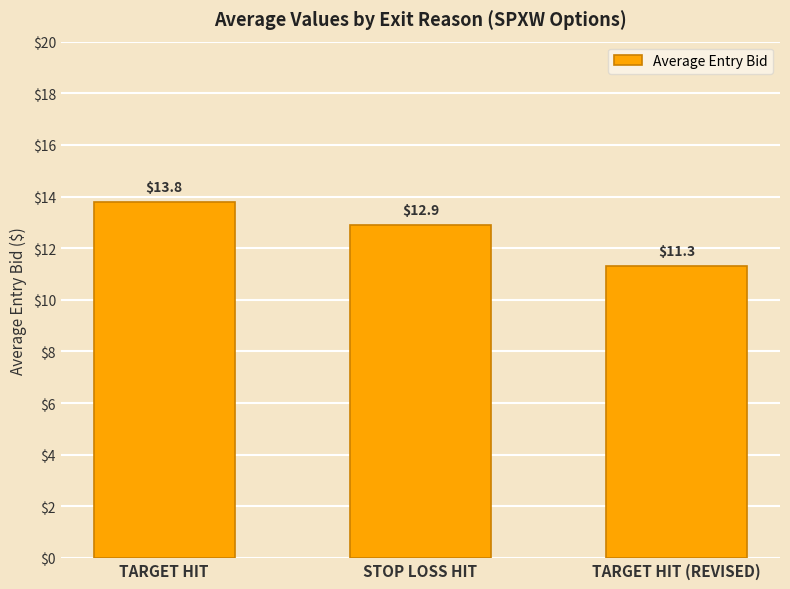

List the labels in order of value, largest first.

TARGET HIT, STOP LOSS HIT, TARGET HIT (REVISED)